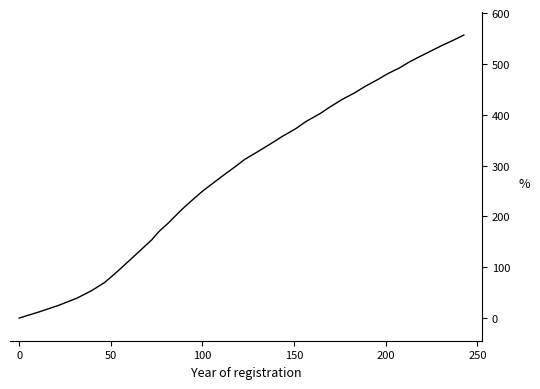

What is the maximum value shown in the chart?

556.7